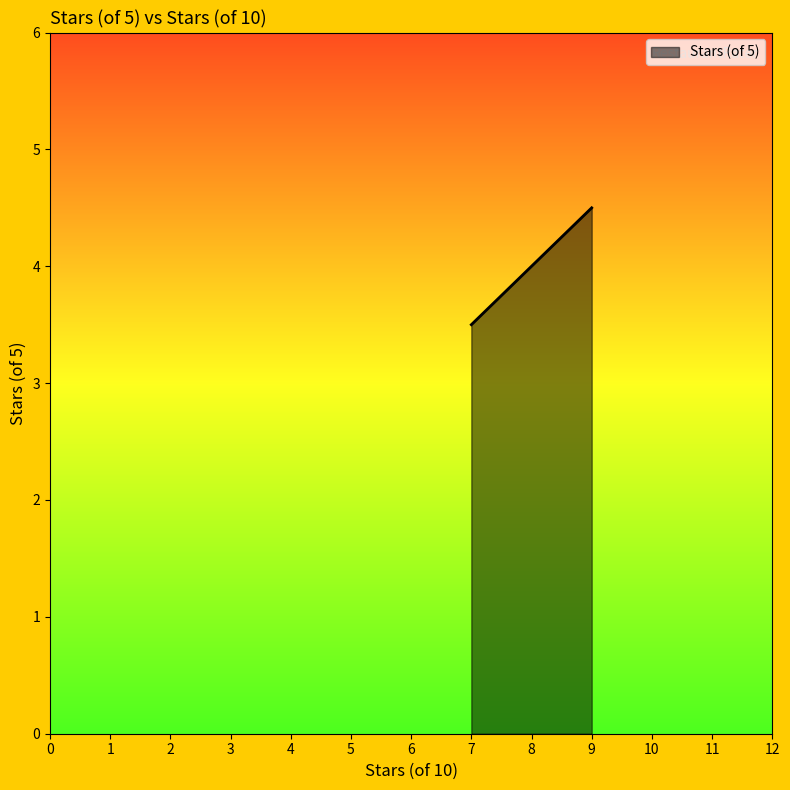

What is the greatest value displayed?

4.5